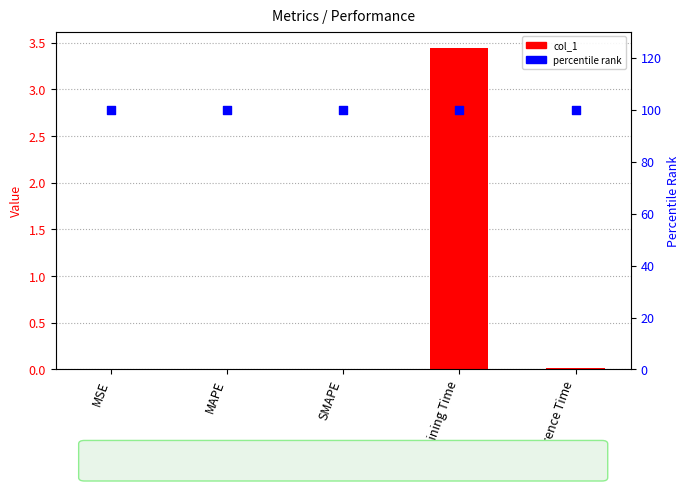

At how many categories does at least one series exceed 10?

5